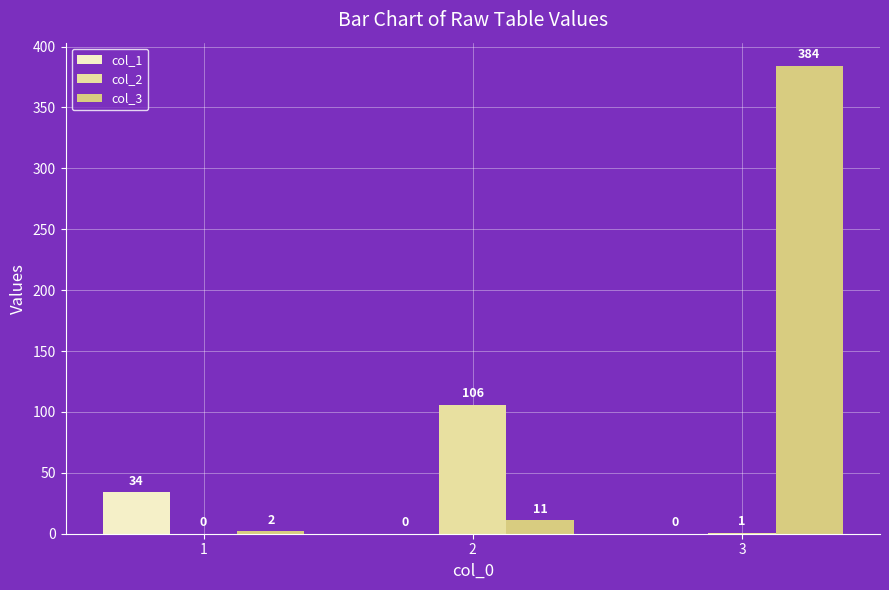

Where is col_2 nearest to the value 53?

3